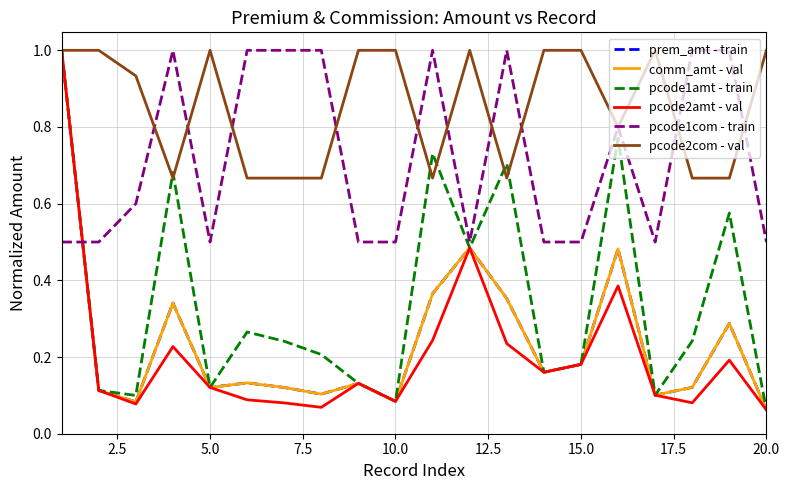

Does the chart have visible grid lines?

Yes